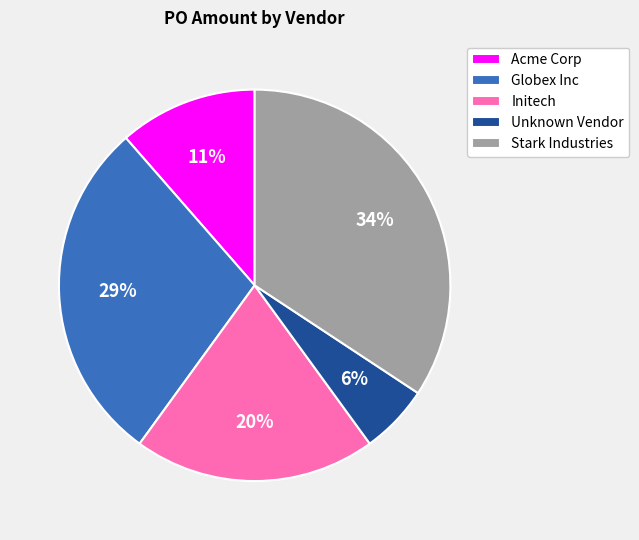

How many segments does this pie chart have?

5